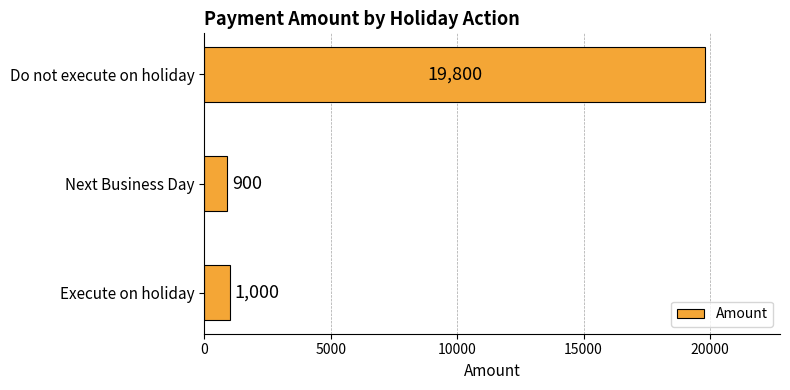

List the labels in order of value, largest first.

Do not execute on holiday, Execute on holiday, Next Business Day